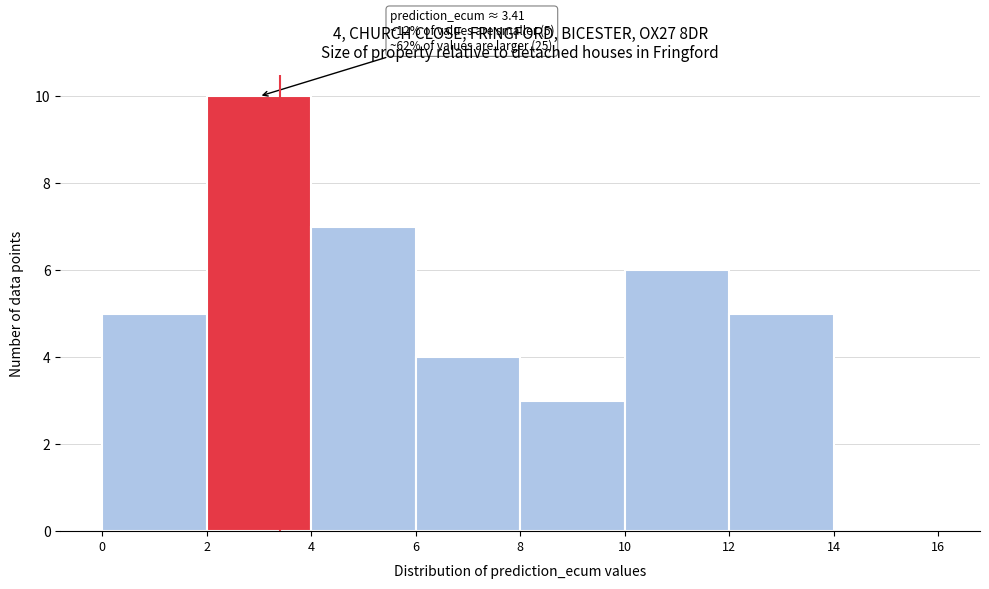

Over which range of the x-axis is the bar tallest?

2 to 4